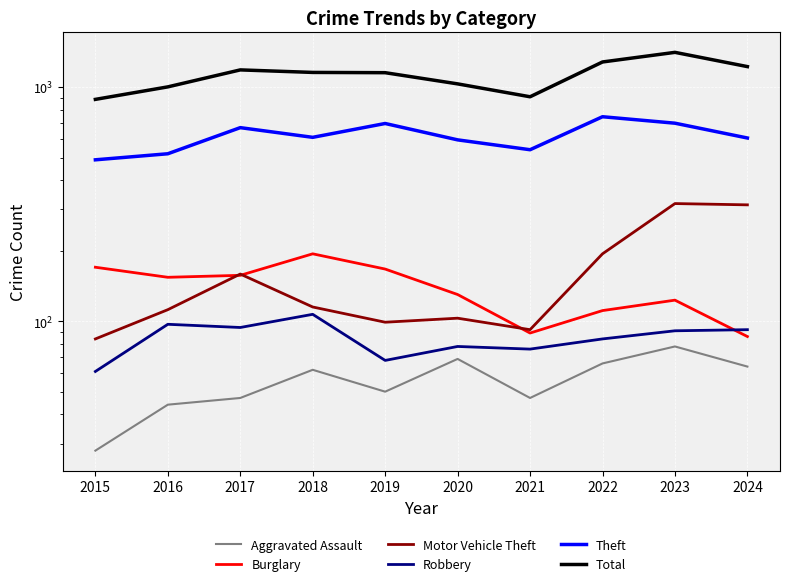

What is the difference between the second highest and second lowest values in the Total series?

371